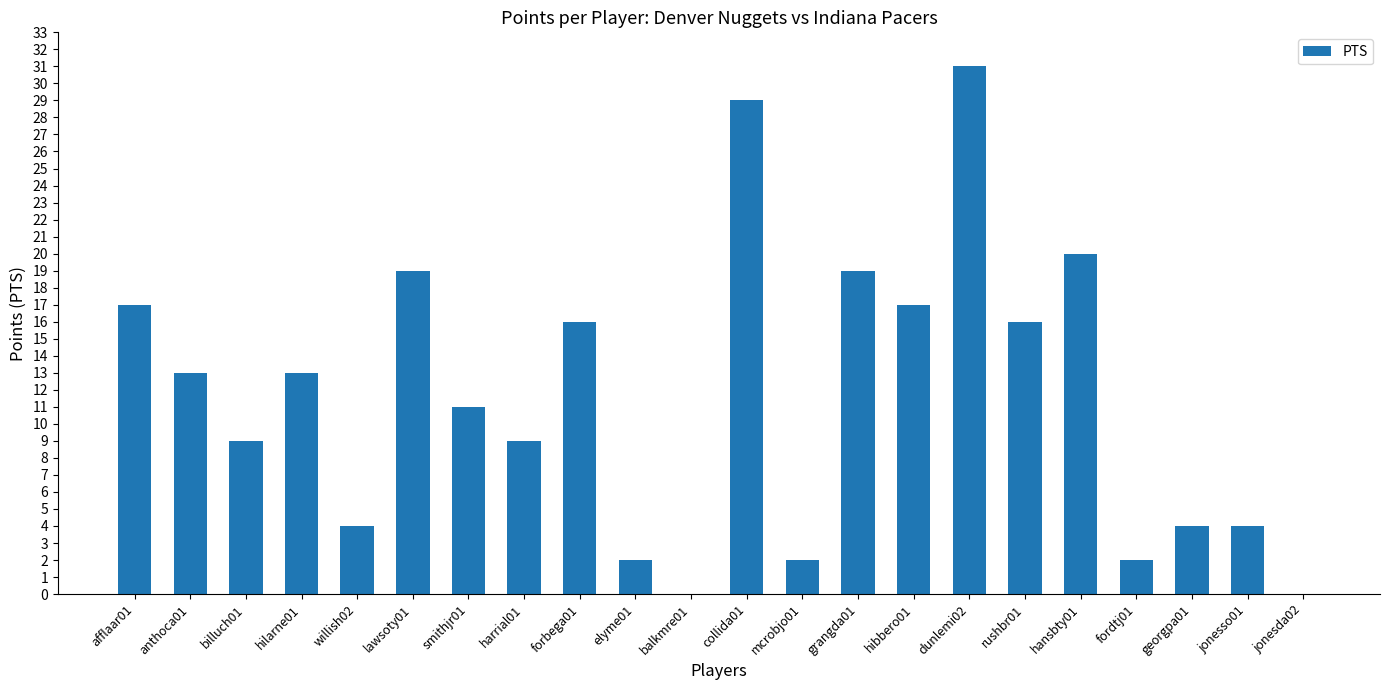

Is it true that the value at willish02 is 2?

False